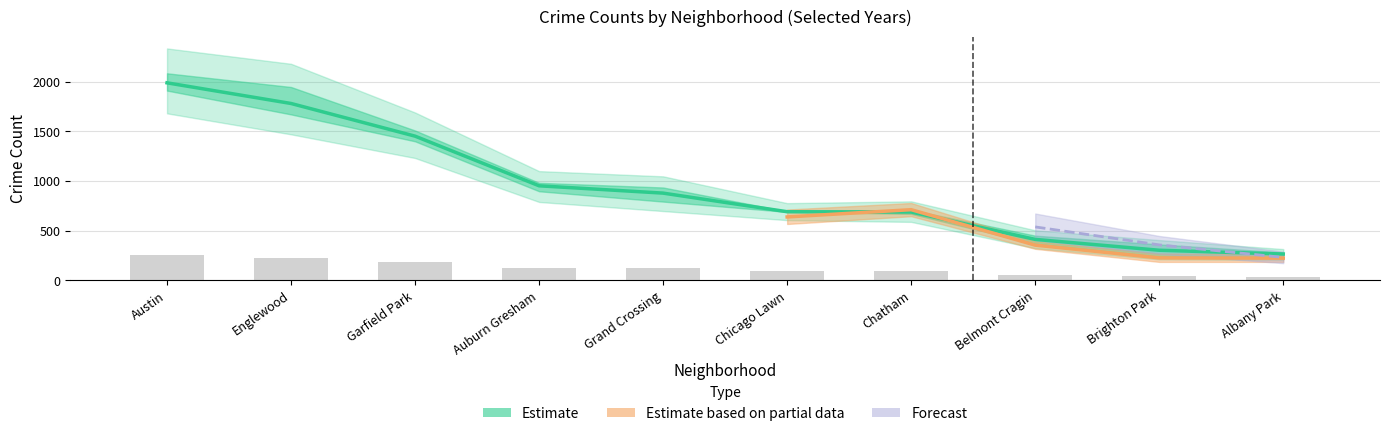

What is the value of the 2018 bar at the 10th from the left?

281